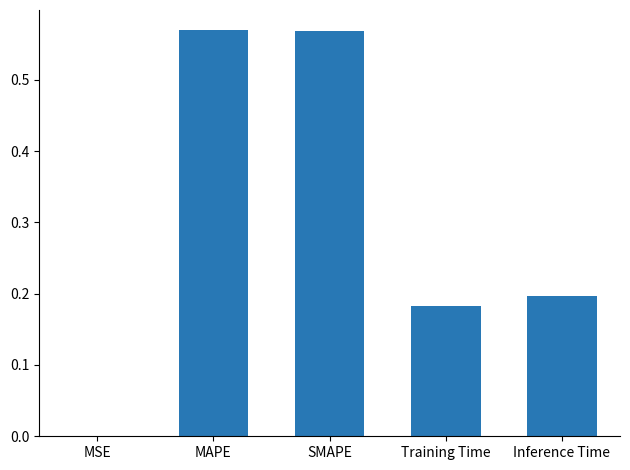

Which has a higher value, MAPE or MSE?

MAPE